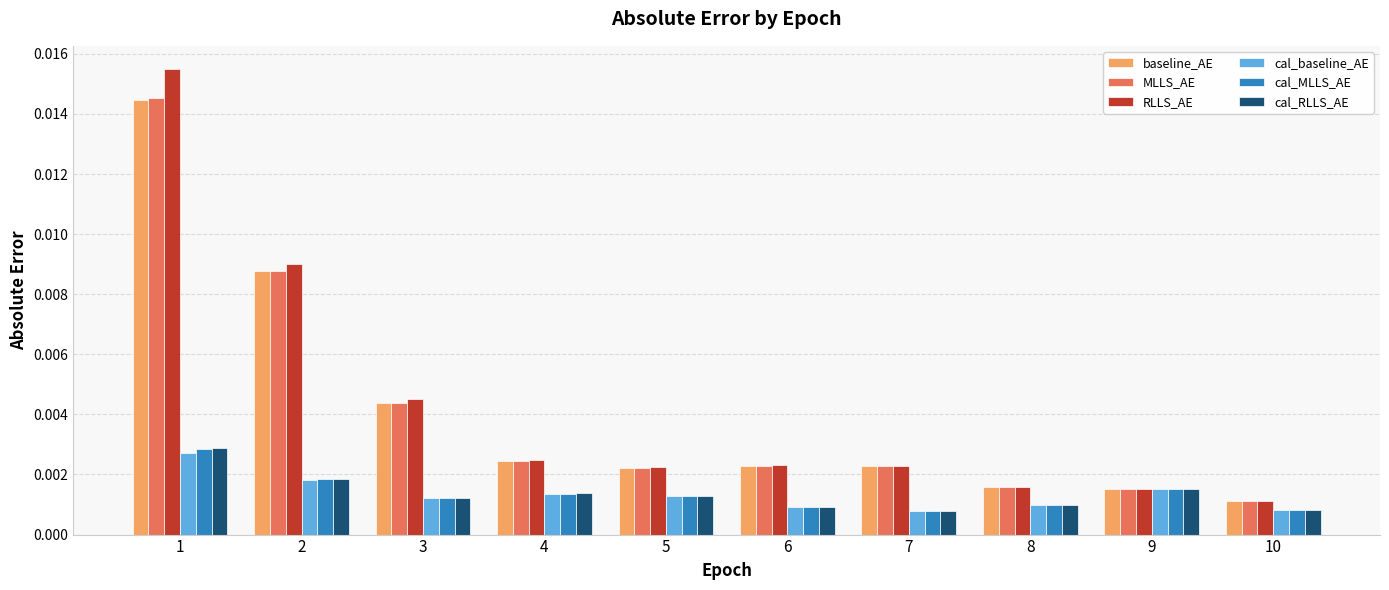

Is the value of cal_baseline_AE at 10 greater than the value of cal_MLLS_AE at 2?

No